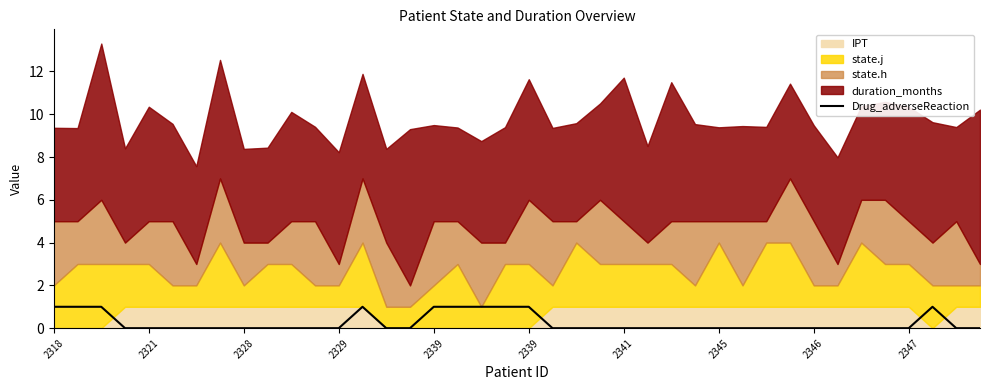

True or false: the data shows 1 at 2339.

False